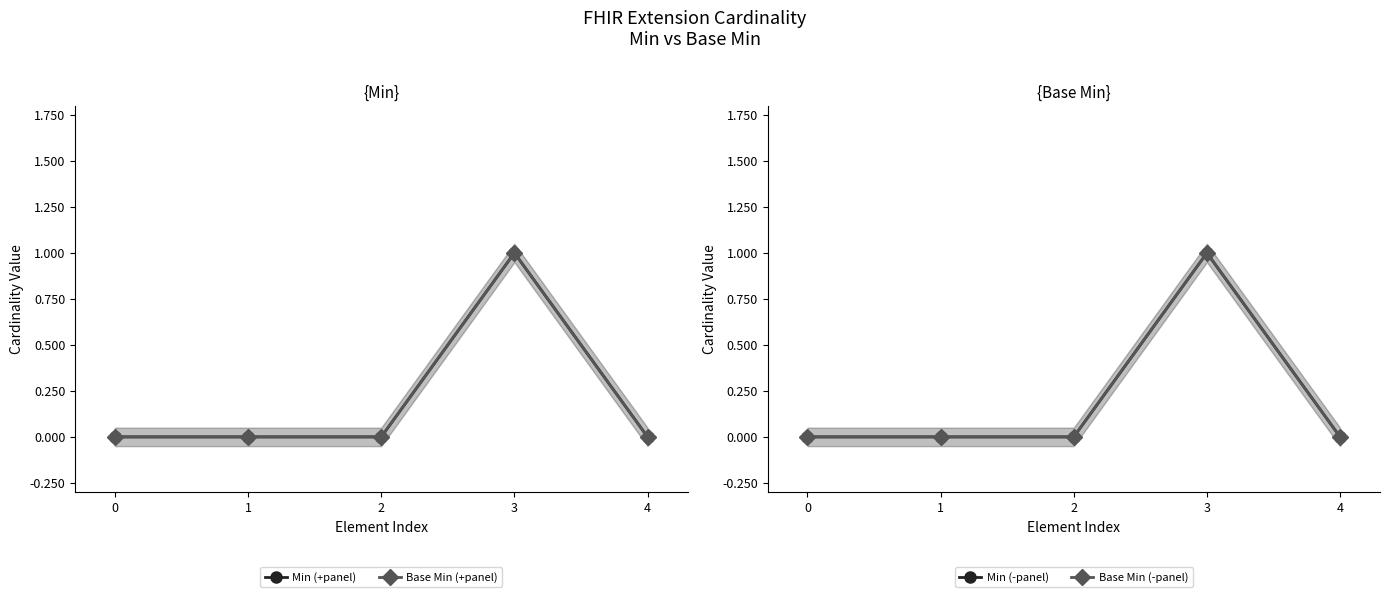

Is the value of Base Min at 3 greater than the value of Min at 3?

No